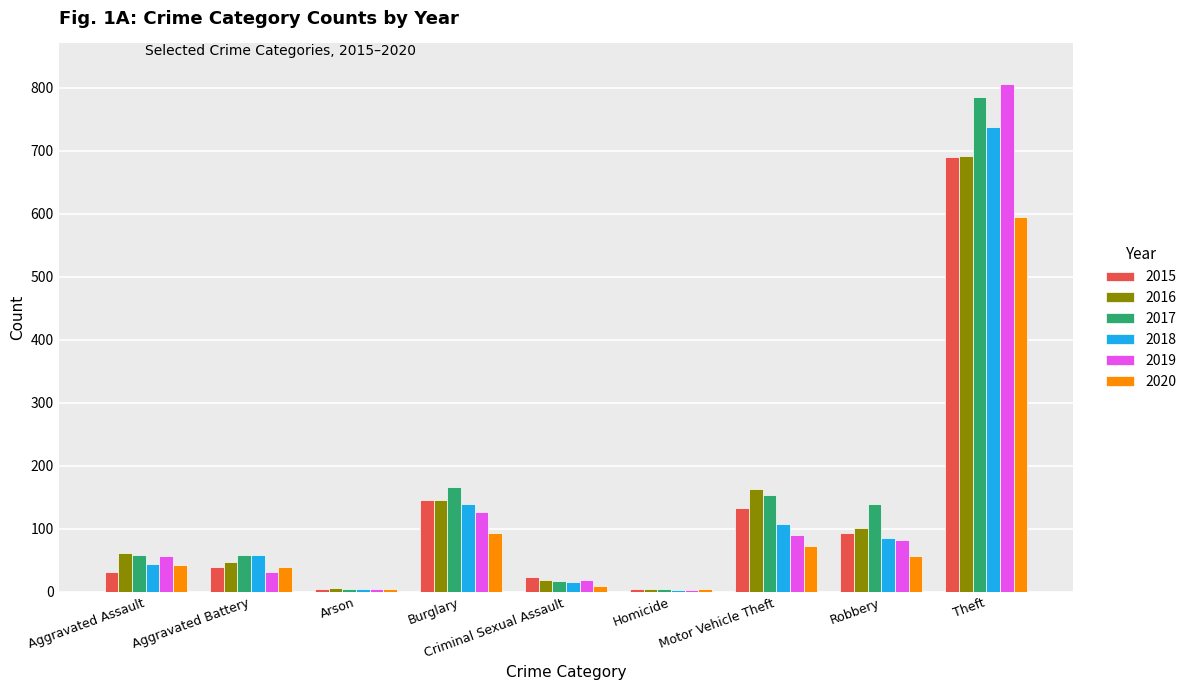

What is the sum of the 2017 values at Theft and Aggravated Assault?

844